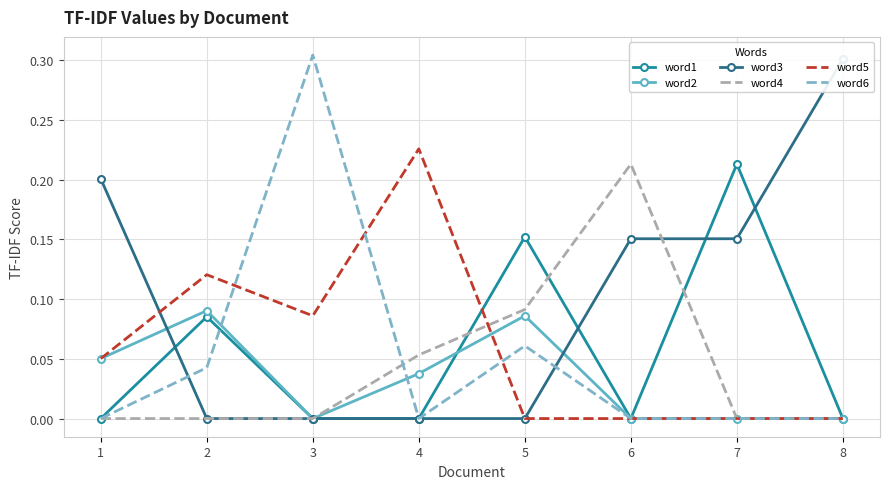

What is the difference between the maximum and minimum values in the word5 series?

0.2